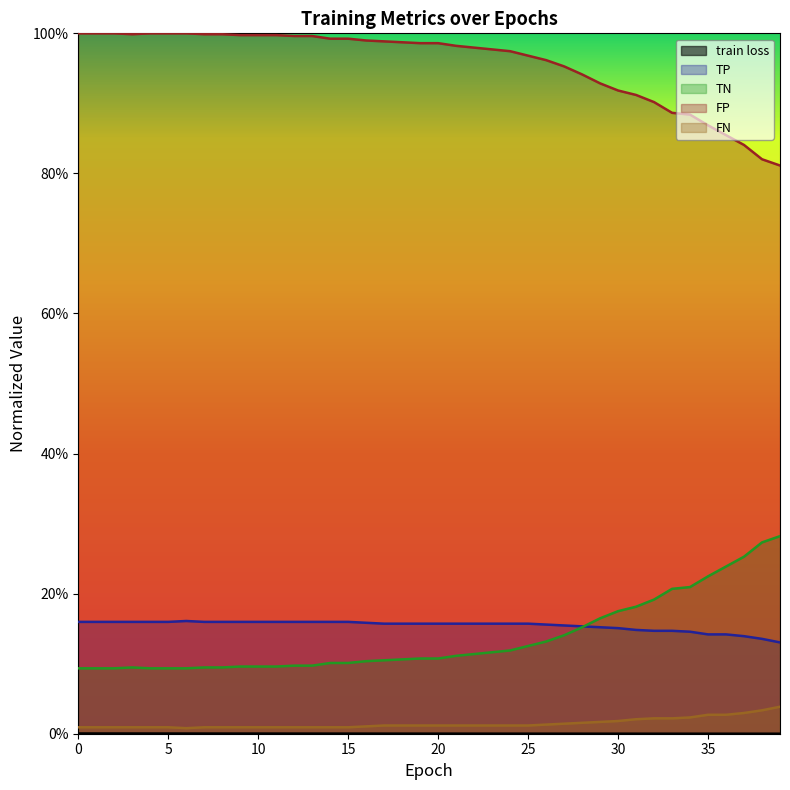

Is it true that TP equals 0.0 at 6?

True